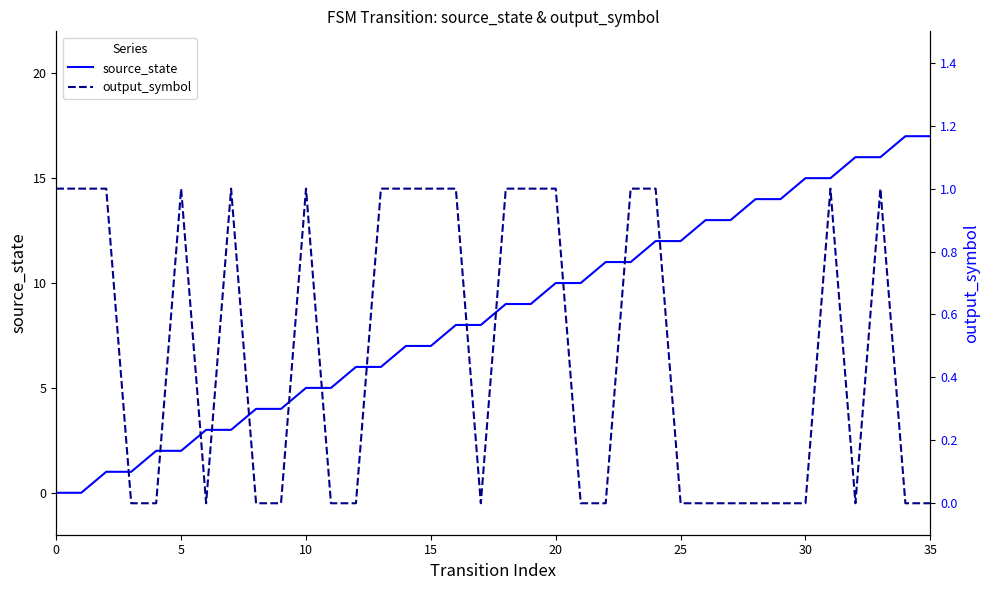

Which series has the largest total across all categories?

source_state